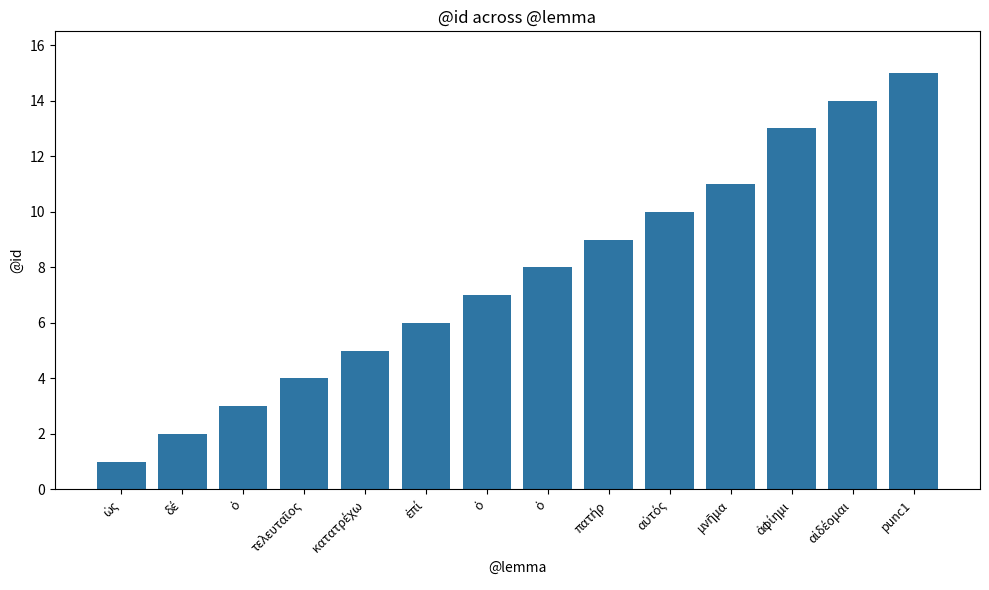

Are the bars horizontal?

No